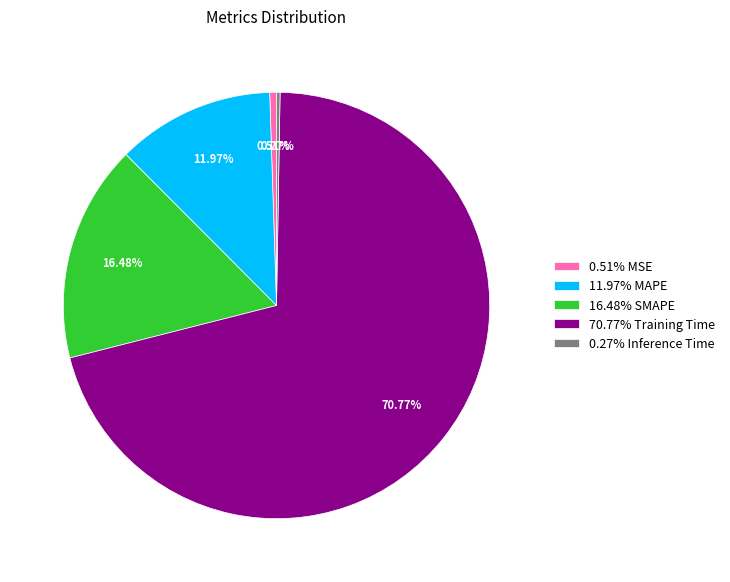

Which slice represents more than half of the pie?

70.77% Training Time